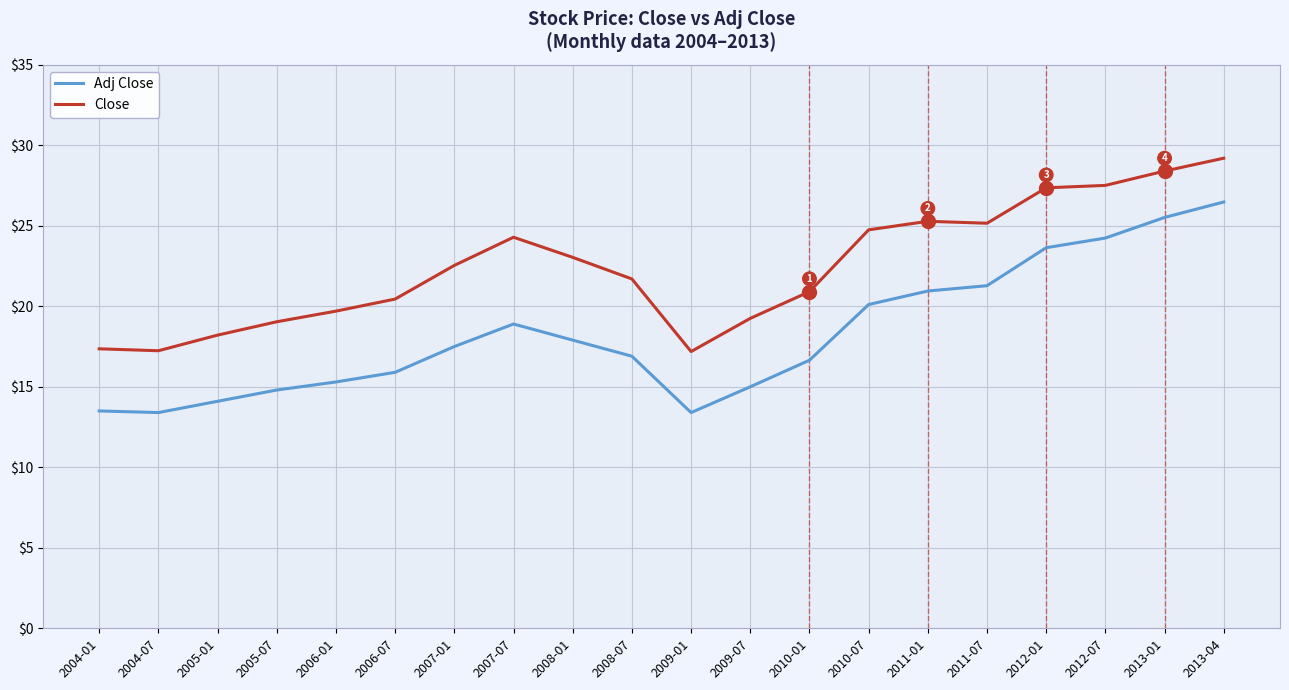

True or false: Adj Close and Close intersect in this chart.

False